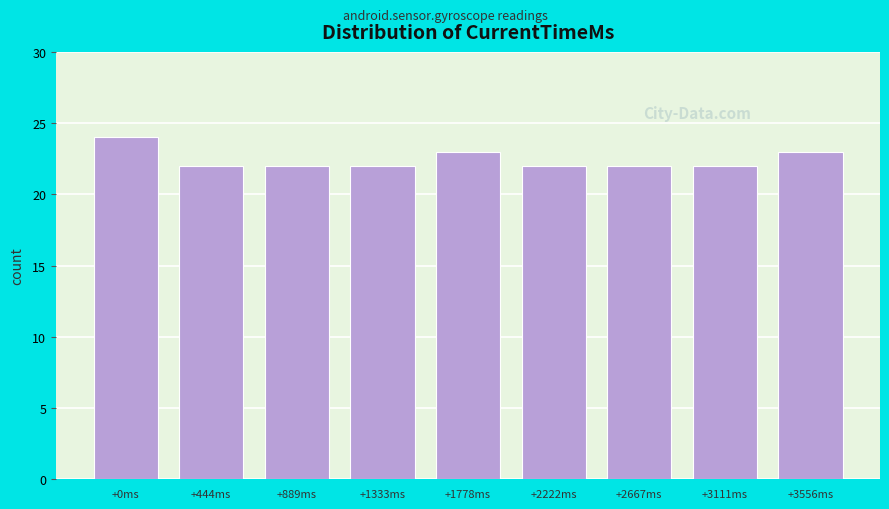

Reading left to right, what are all the values shown in this chart?

+0ms=24	+444ms=22	+889ms=22	+1333ms=22	+1778ms=23	+2222ms=22	+2667ms=22	+3111ms=22	+3556ms=23